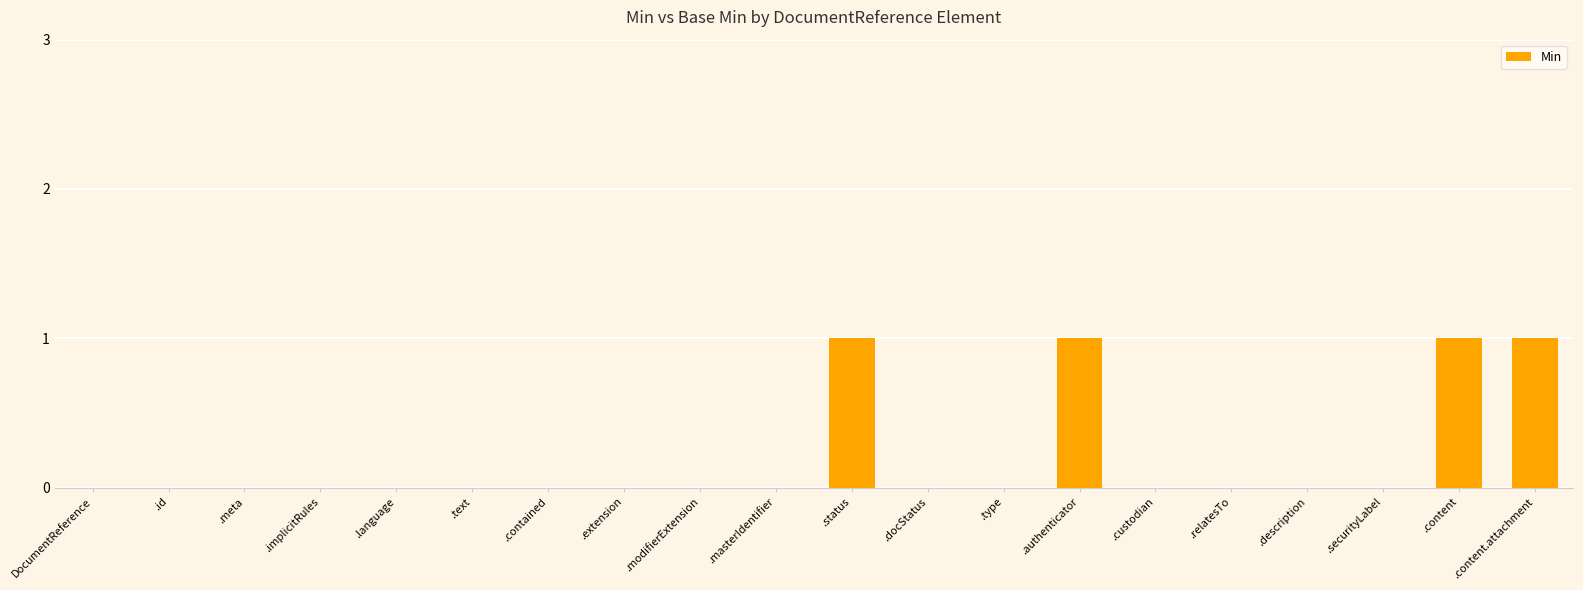

Reading right to left, what are all the values shown in this chart?

1	1	0	0	0	0	1	0	0	1	0	0	0	0	0	0	0	0	0	0